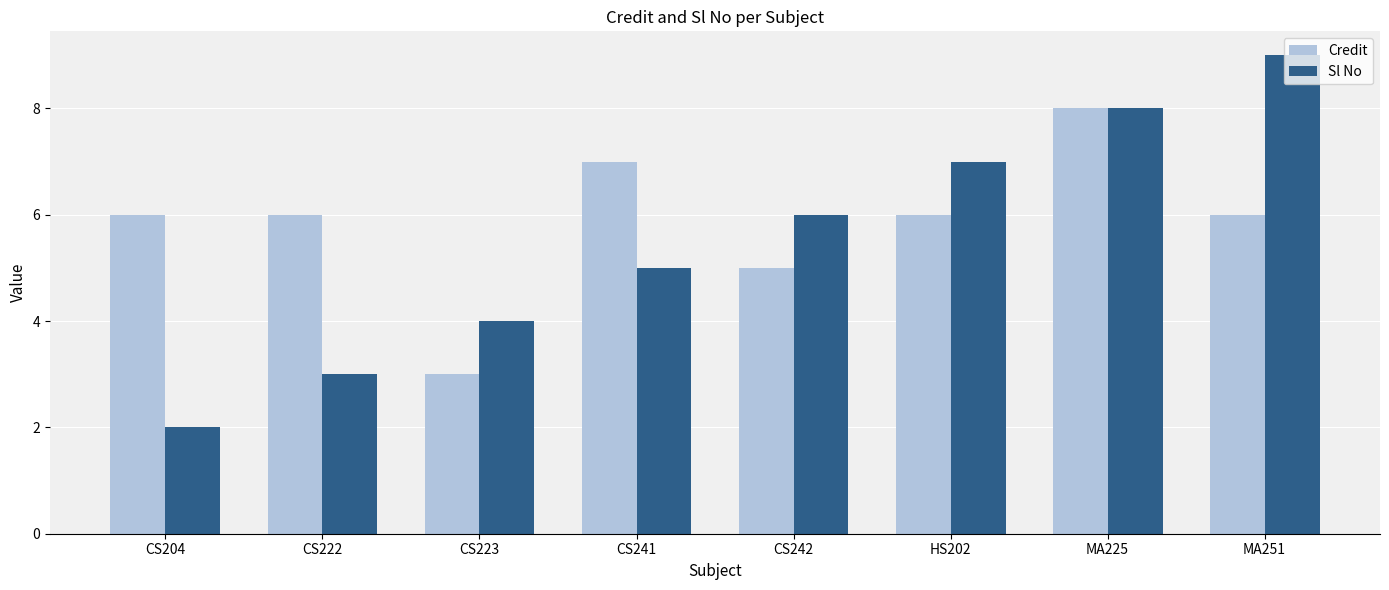

List the series in order of their overall mean, highest first.

Credit, Sl No